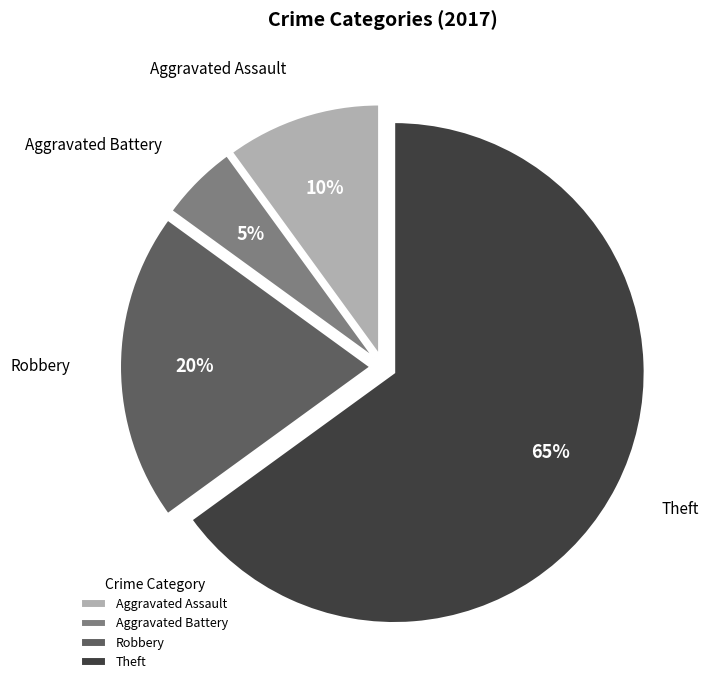

Approximately how many times larger is the value at Robbery compared to Aggravated Assault?

2.0